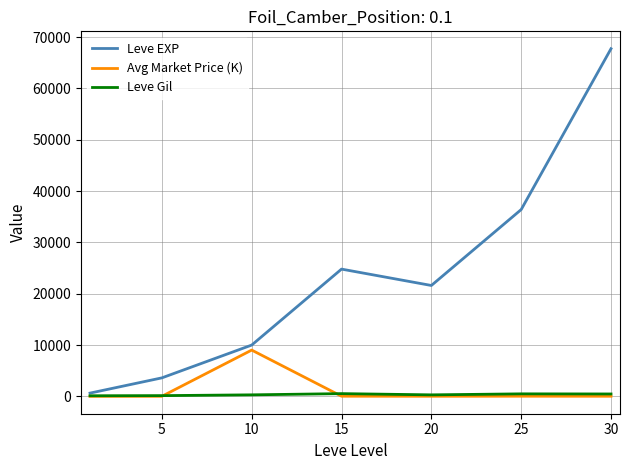

What is the highest value of the Leve EXP series?

67730.0